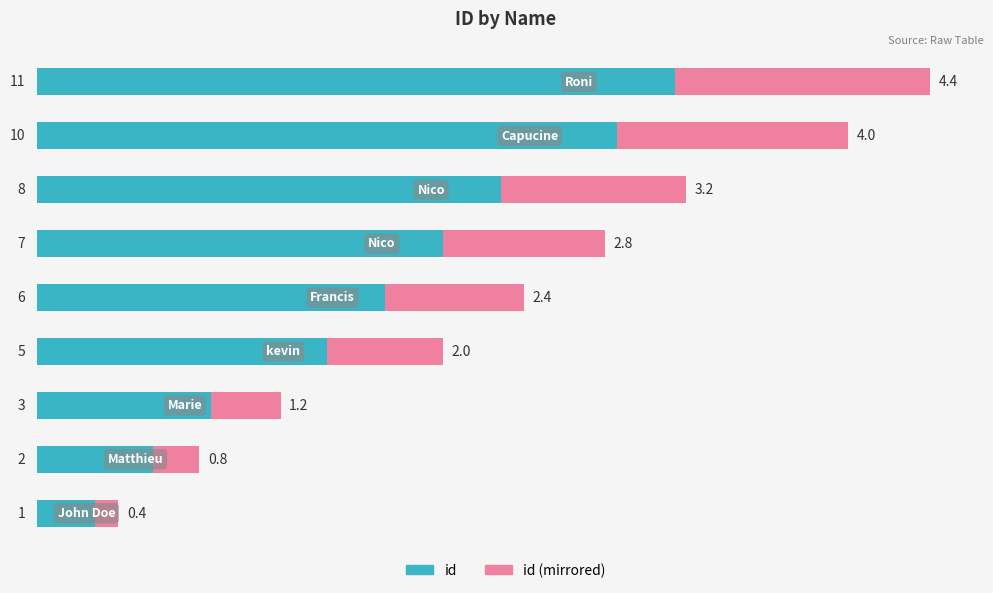

Which series has the widest spread of values?

id